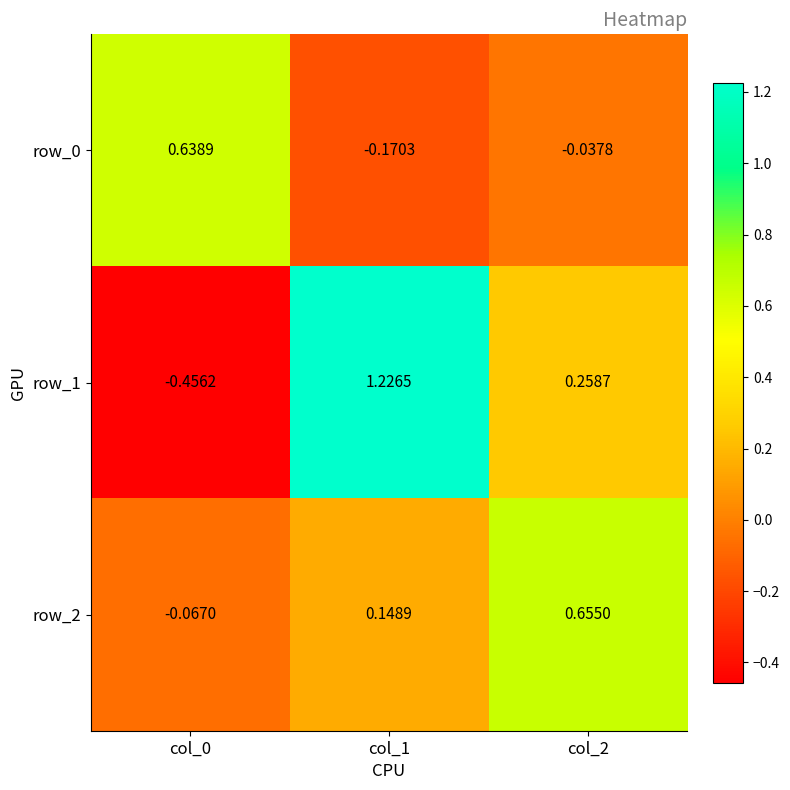

Where does the row_2 series first go above 0?

col_1